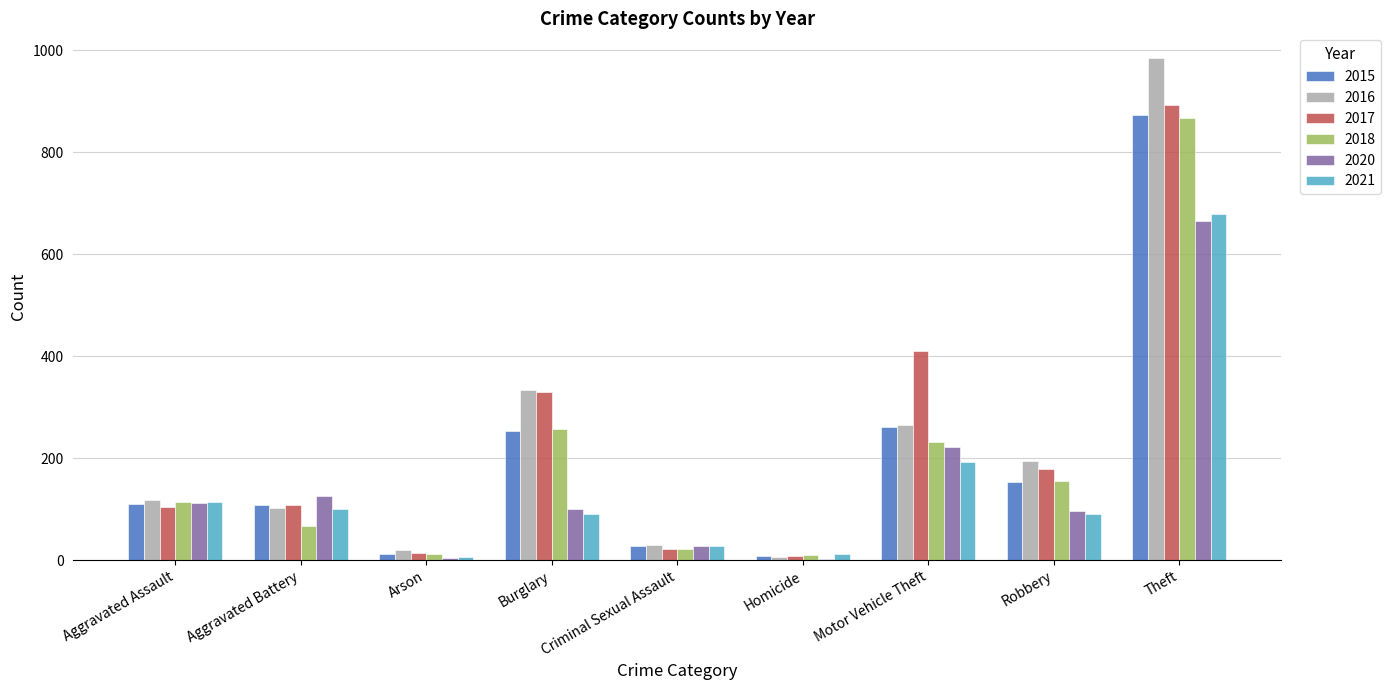

Are the bars grouped side by side (vs. stacked)?

Yes